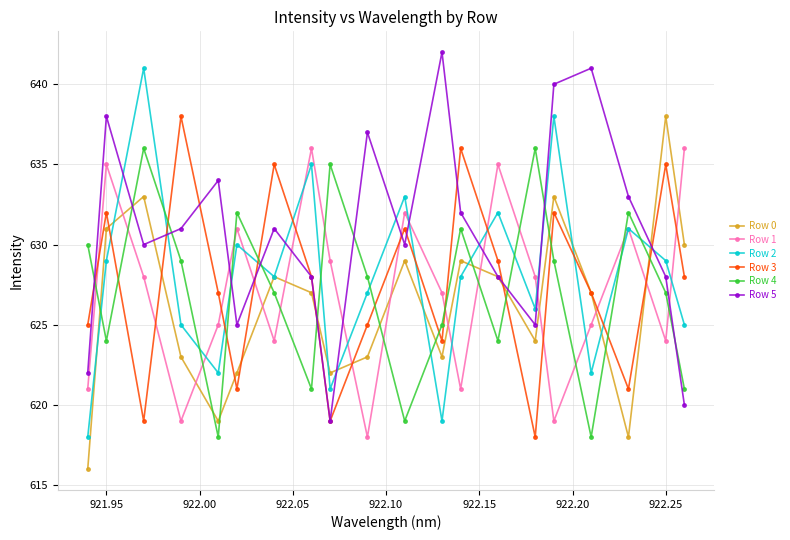

Which series has the largest total across all categories?

Row 5